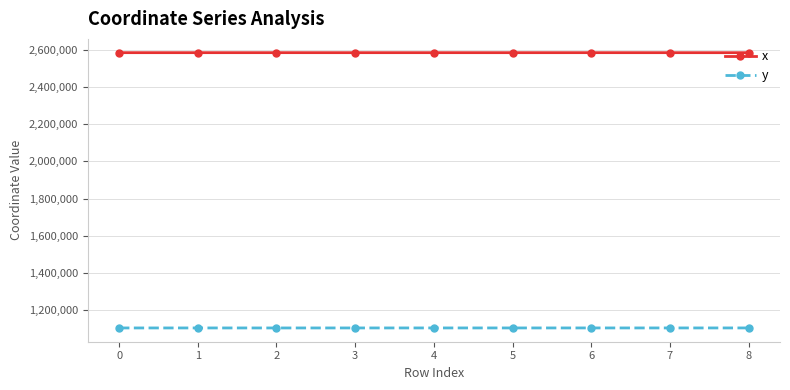

What are all the series names shown in the legend?

x, y